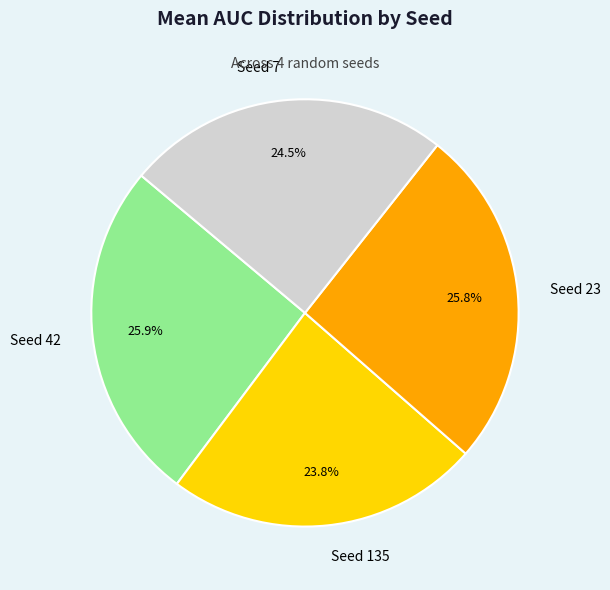

Approximately how many times larger is the value at Seed 42 compared to Seed 23?

1.0